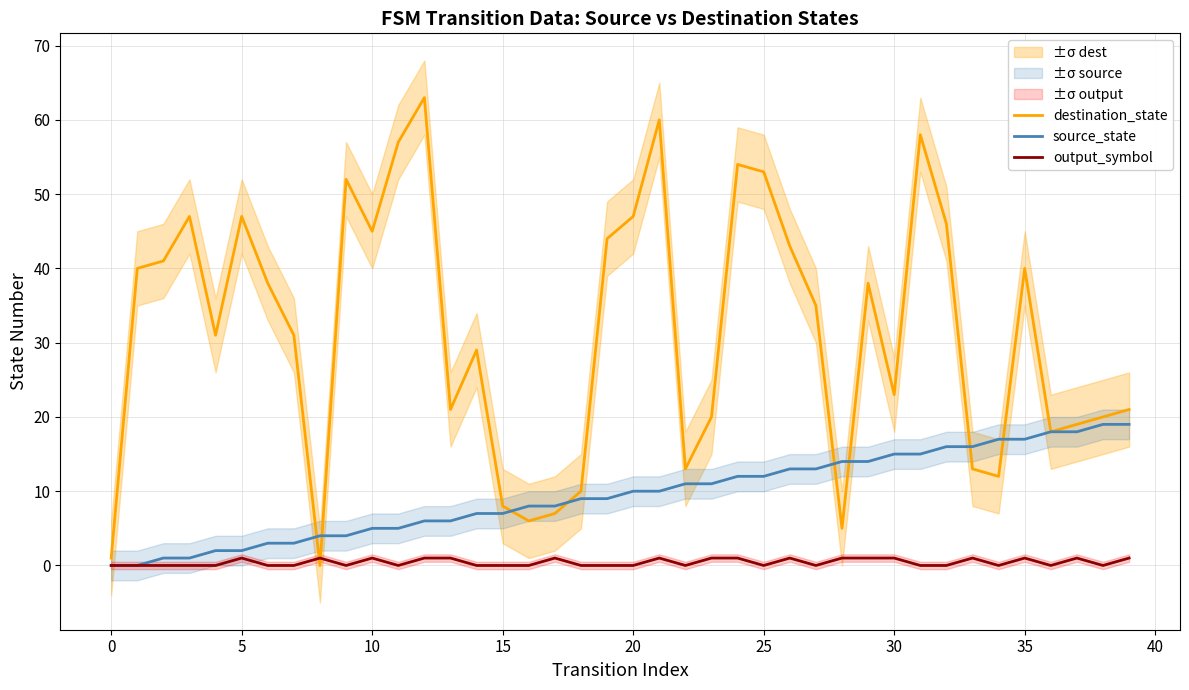

True or false: source_state has more than 1 points higher than both neighbors.

False